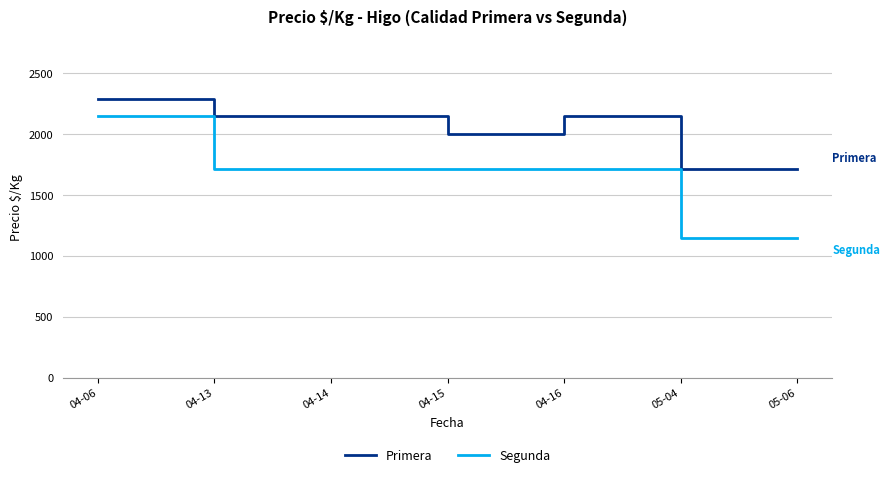

At how many categories does at least one series exceed 1236?

7